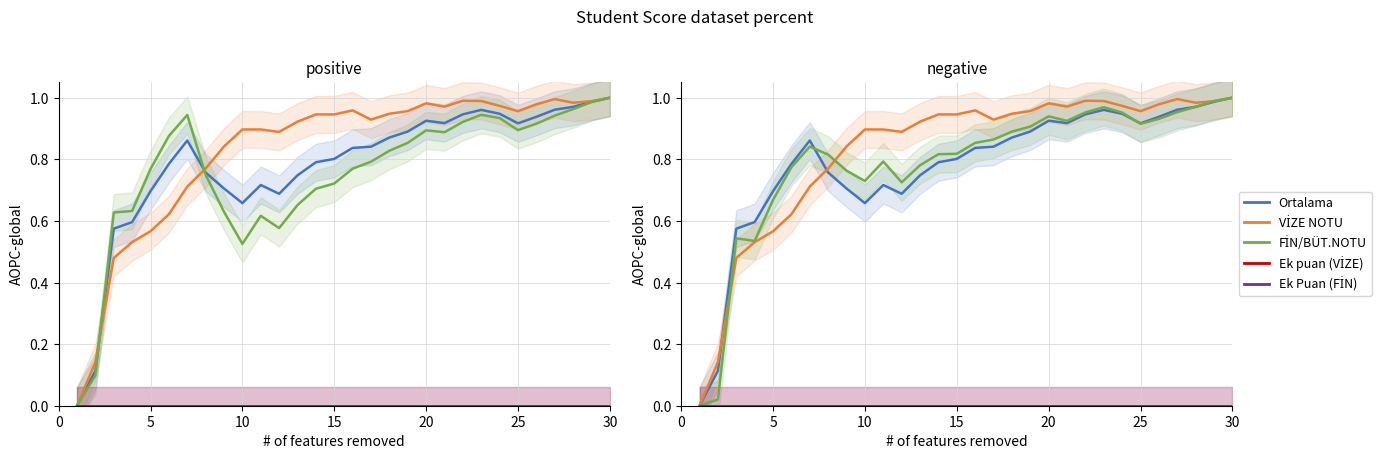

What is the value of the Ortalama point at the 27th from the left?

1.0